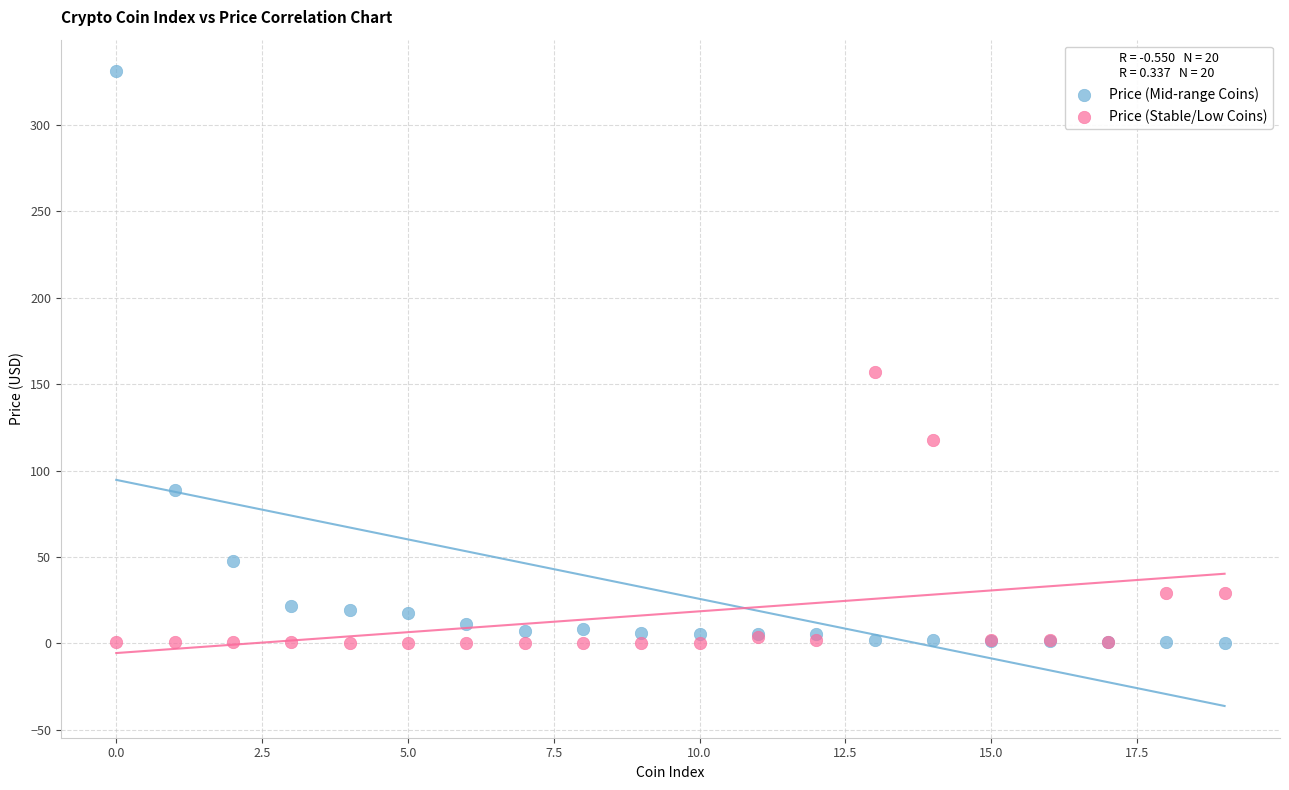

In the Price (Mid-range Coins) series, what Y value is closest to 165?

88.5